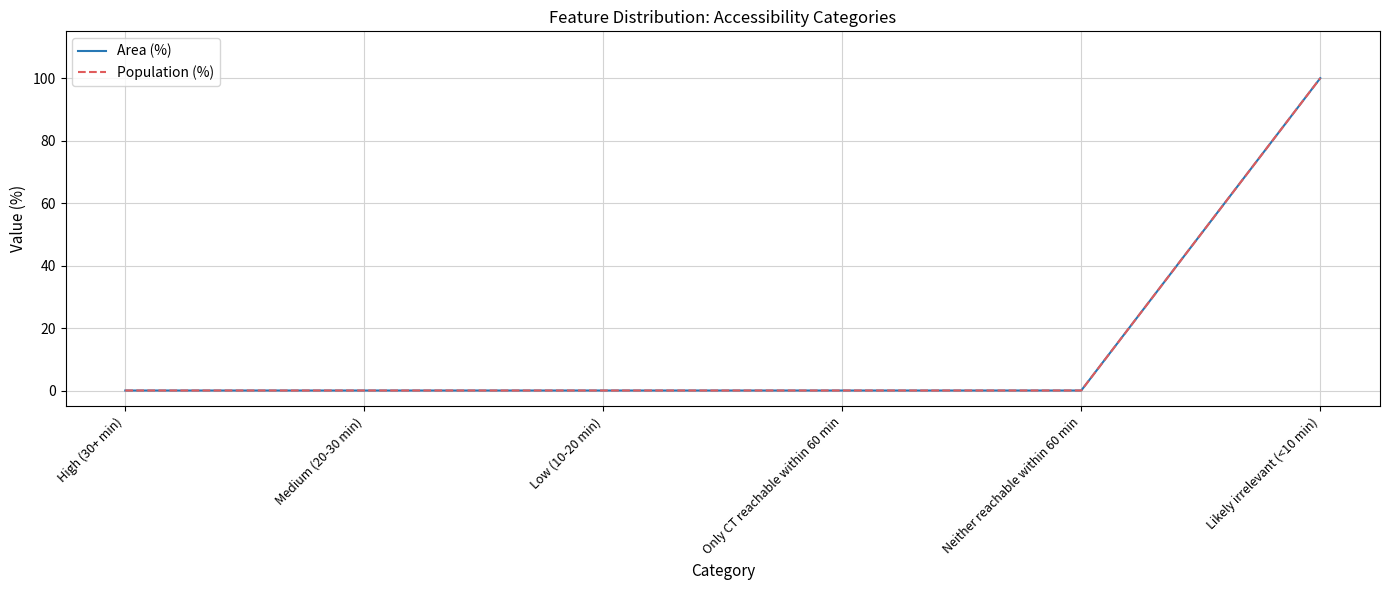

Is this an area chart (filled region under the line)?

No